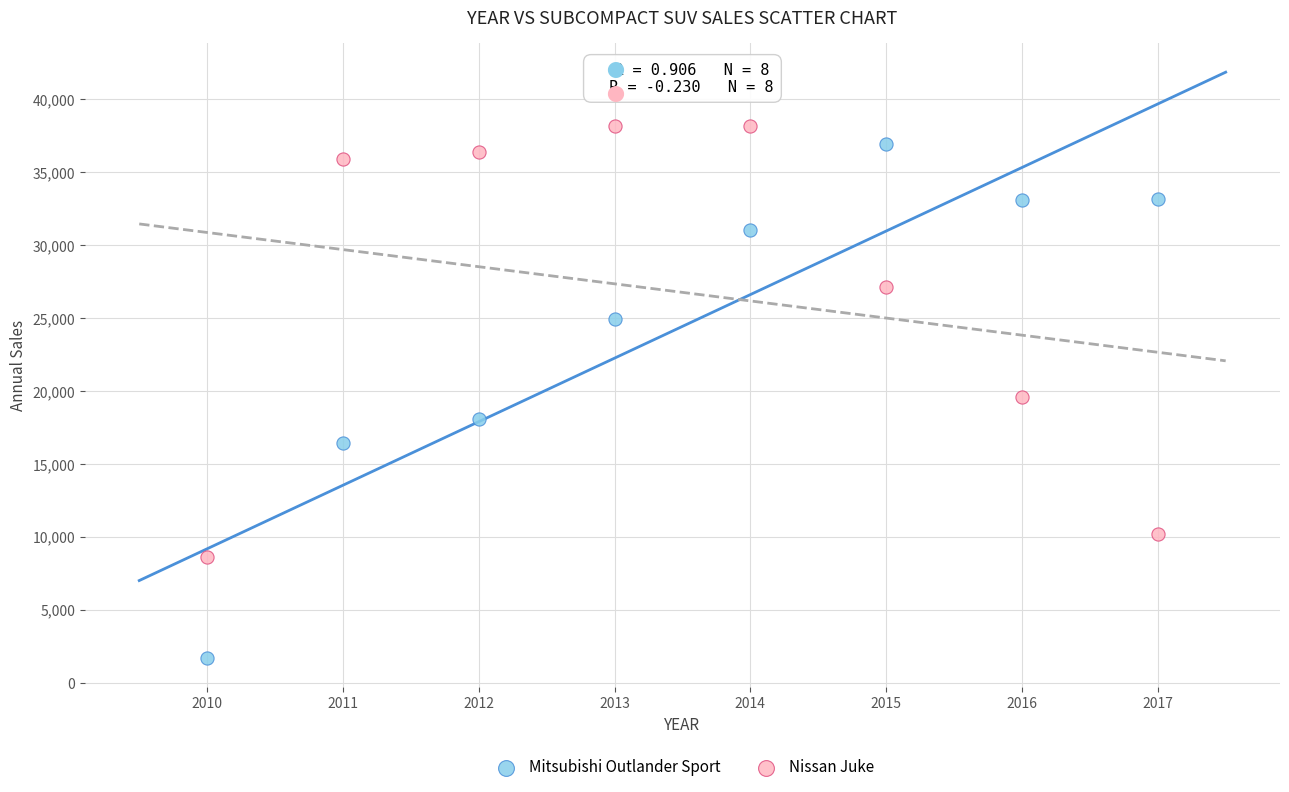

Which series reaches the minimum Y coordinate?

Mitsubishi Outlander Sport